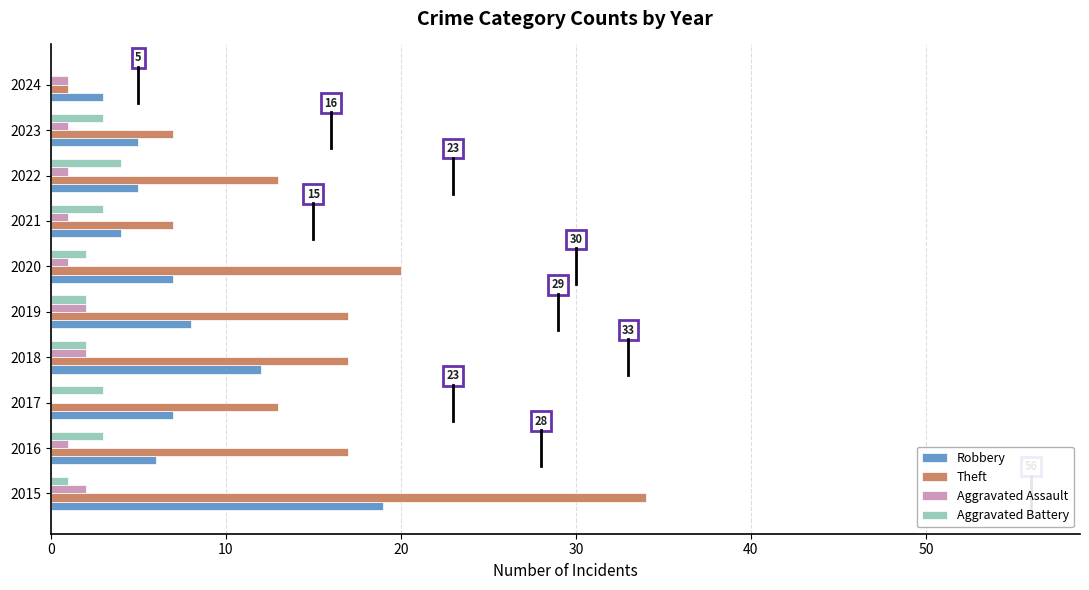

Which series has the largest total across all categories?

Theft